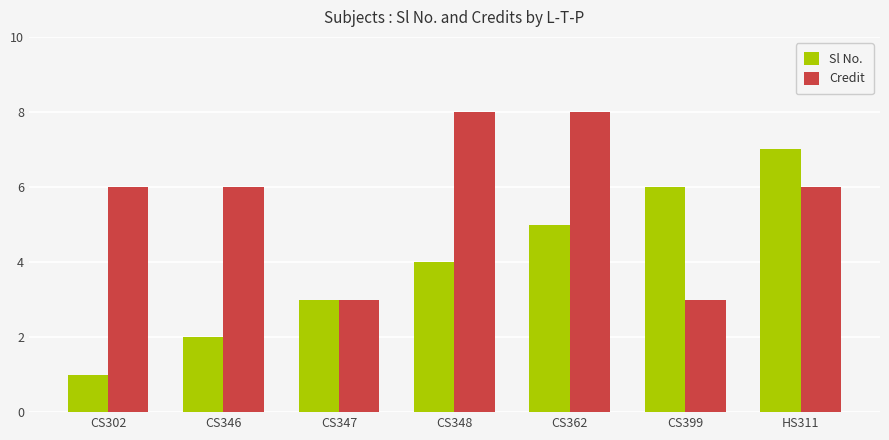

How many Sl No. values are between 2 and 6?

5